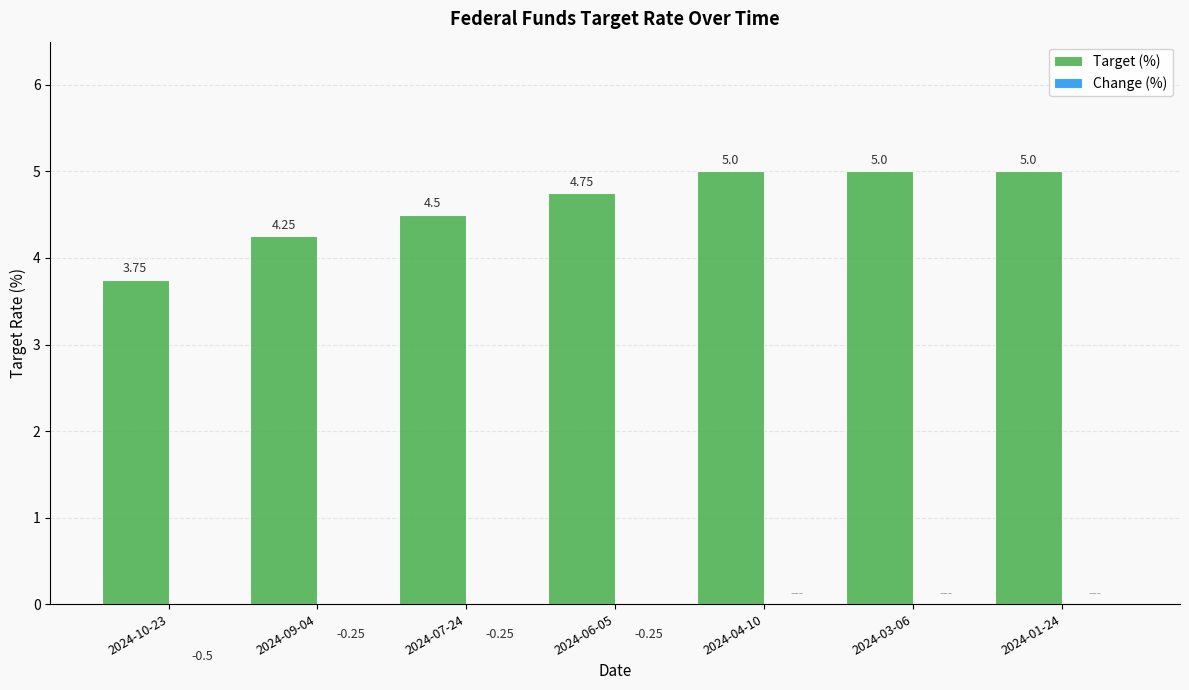

Which category has the highest value across all series?

2024-04-10